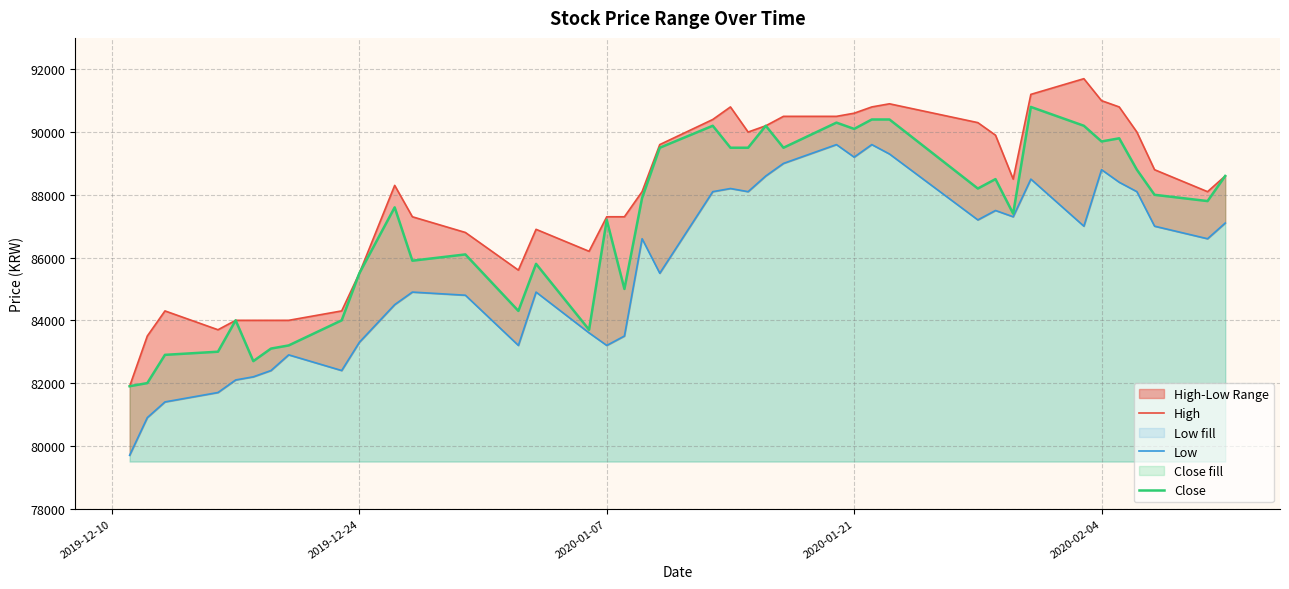

Rank the series by their maximum value, from lowest to highest.

Low, Close, High